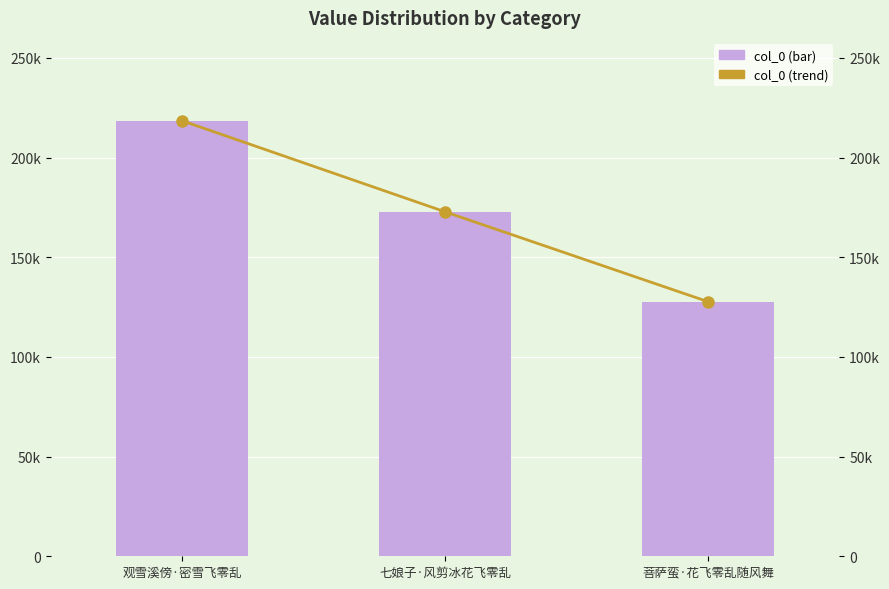

Which series has the largest total across all categories?

col_0